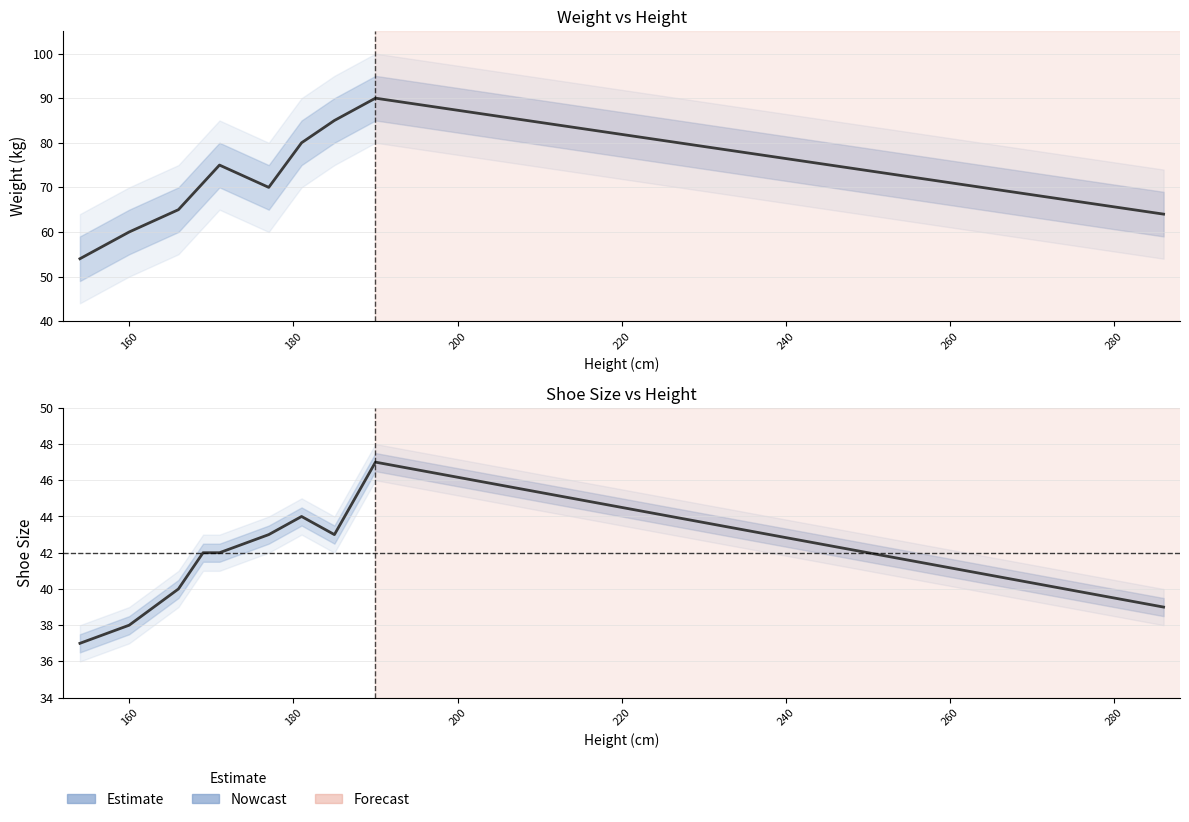

How many series are shown in this chart?

2